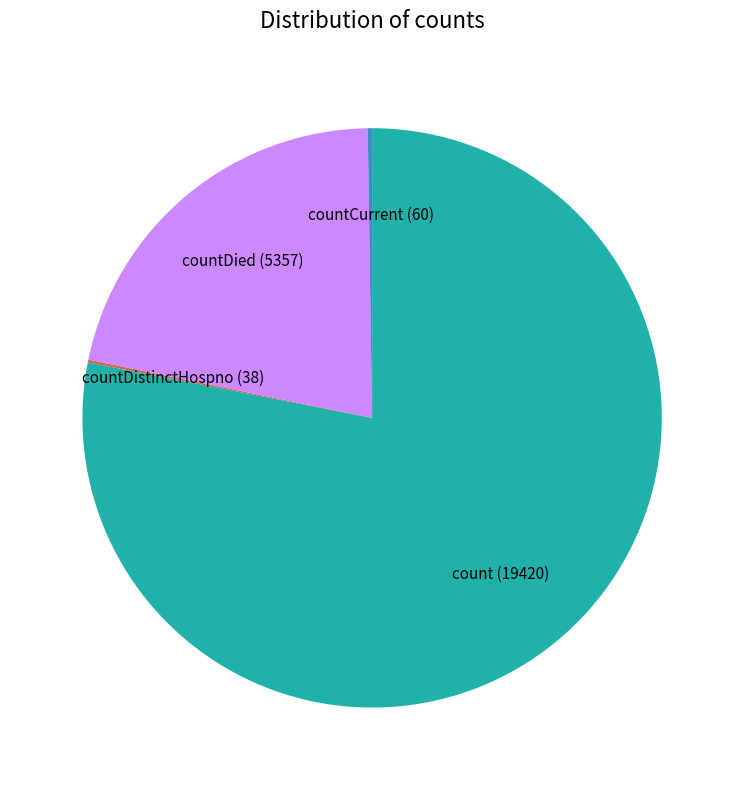

Is there any slice that represents more than half of the pie?

Yes